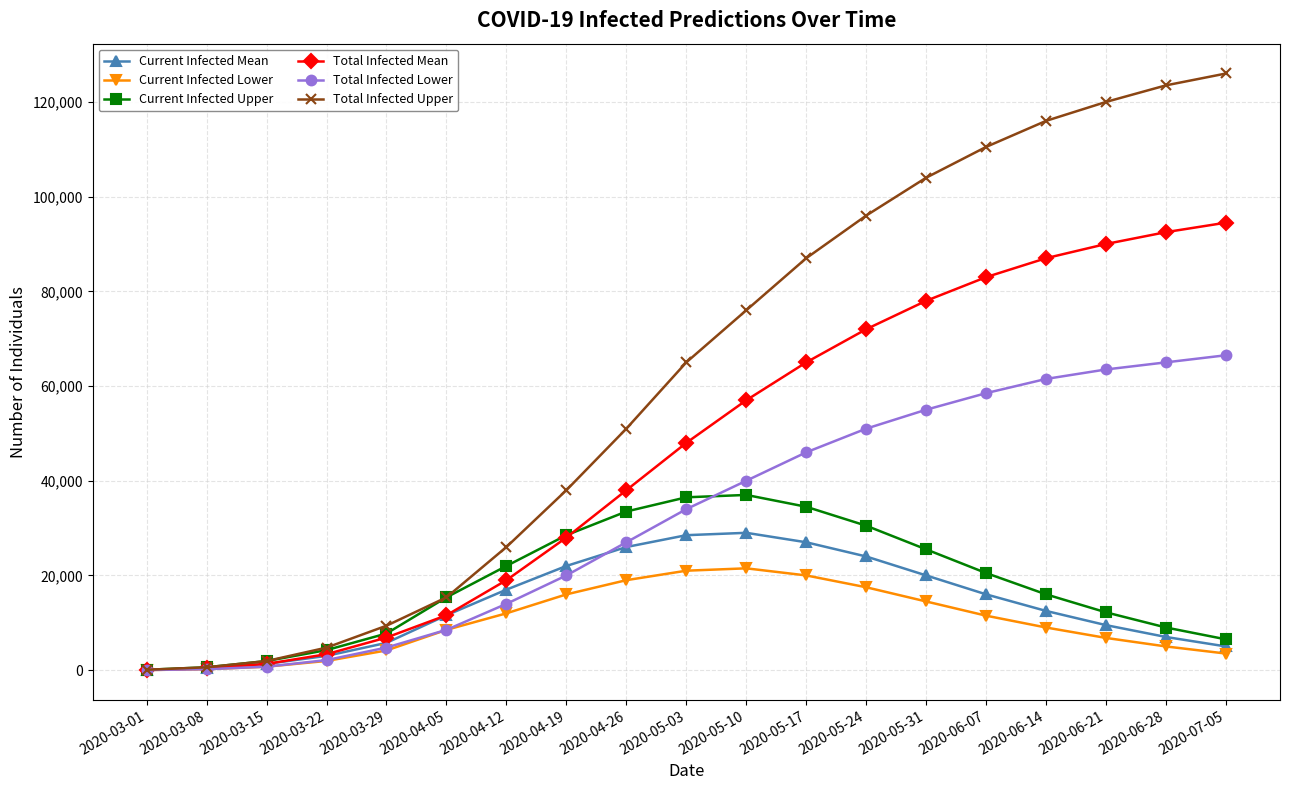

The value of Total Infected Mean at 2020-06-21 is 90000. True or false?

True